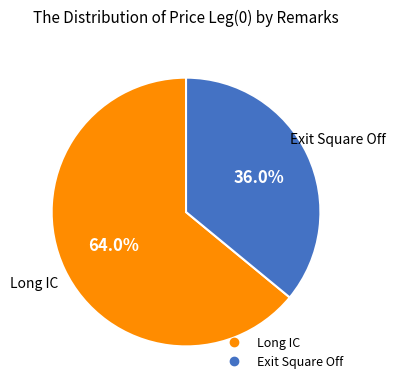

Is it true that Exit Square Off is 36% of the pie?

True